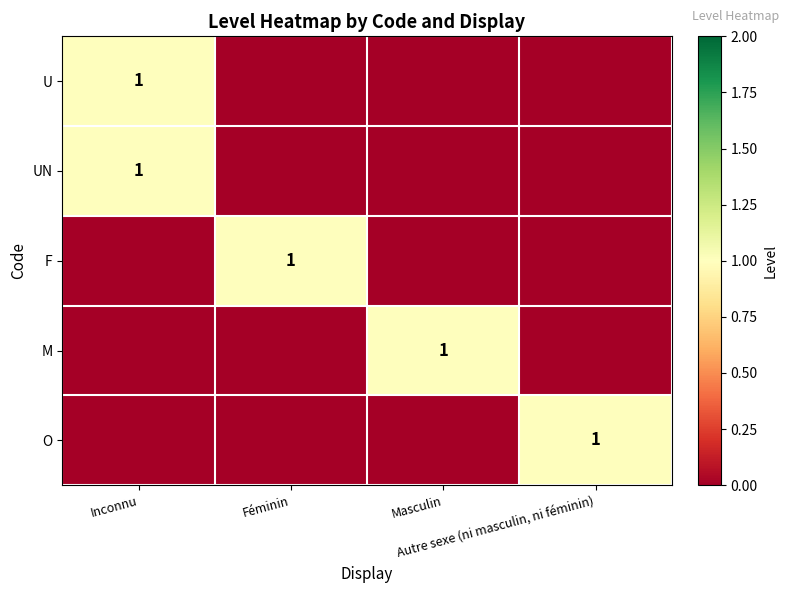

Rank the categories by UN value from highest to lowest.

Inconnu, Féminin, Masculin, Autre sexe (ni masculin, ni féminin)